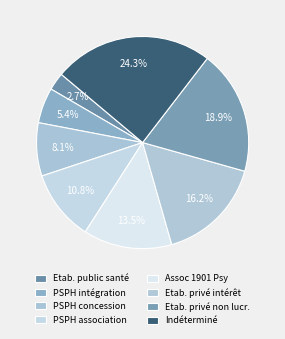

Count the number of slices in the pie.

8